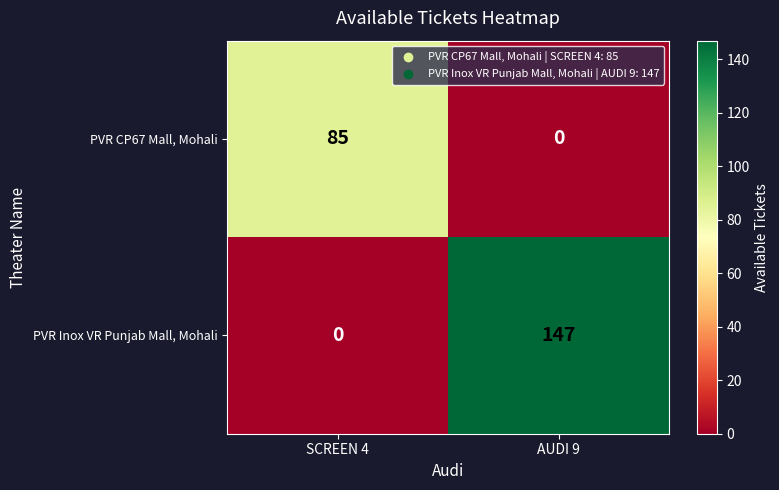

Reading left to right, extract all data points from this chart.

PVR CP67 Mall, Mohali: SCREEN 4=85	AUDI 9=0
PVR Inox VR Punjab Mall, Mohali: SCREEN 4=0	AUDI 9=147